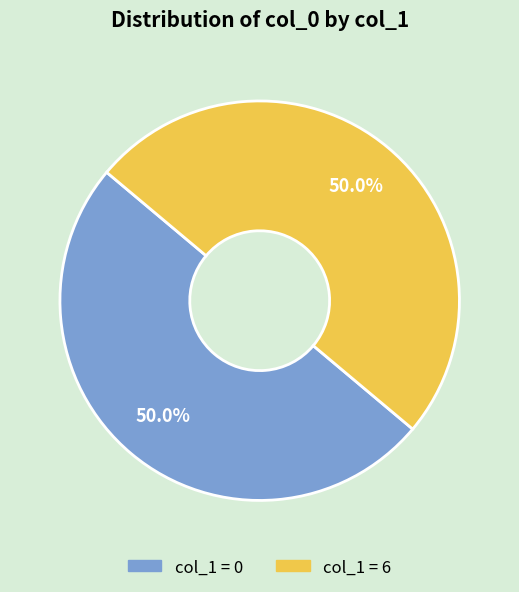

Count the number of slices in the pie.

2